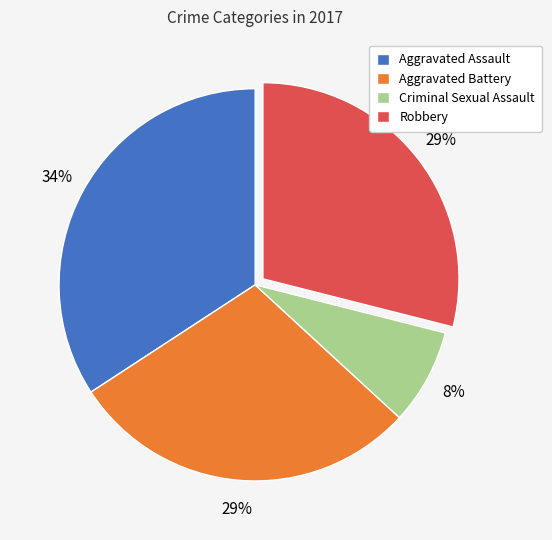

Which category has the biggest portion of the pie?

Aggravated Assault